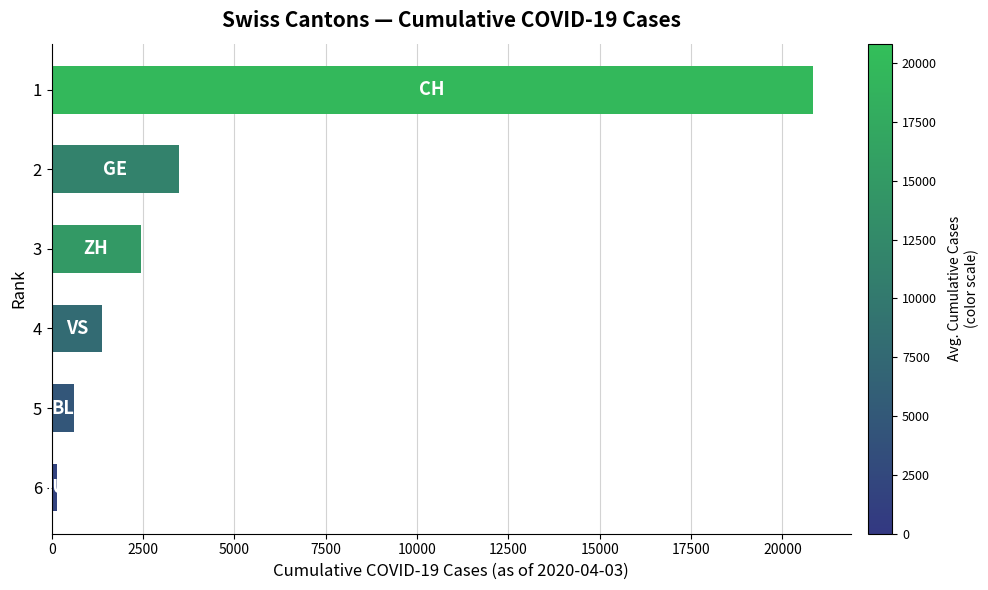

The value at 5 is 625. True or false?

True